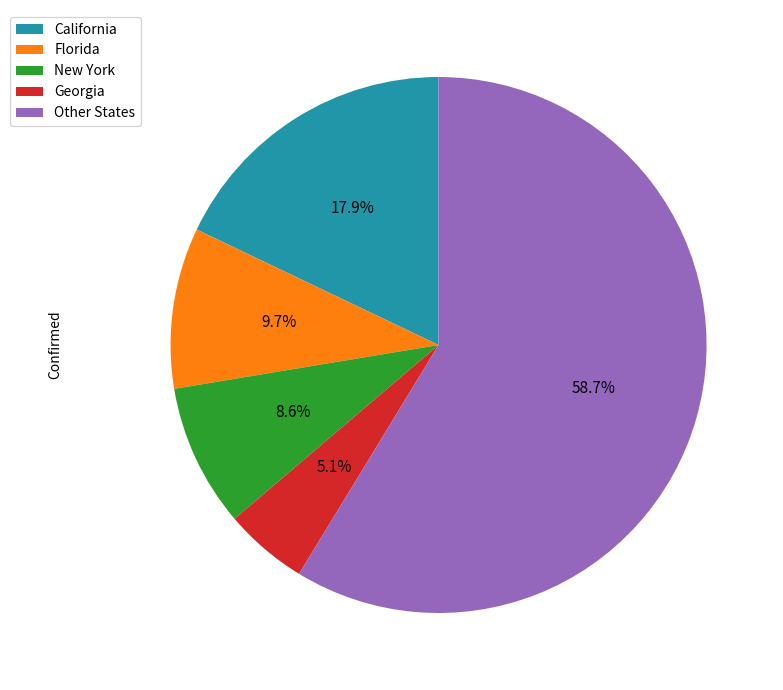

What is the ratio of the value at New York to the value at Georgia?

1.7